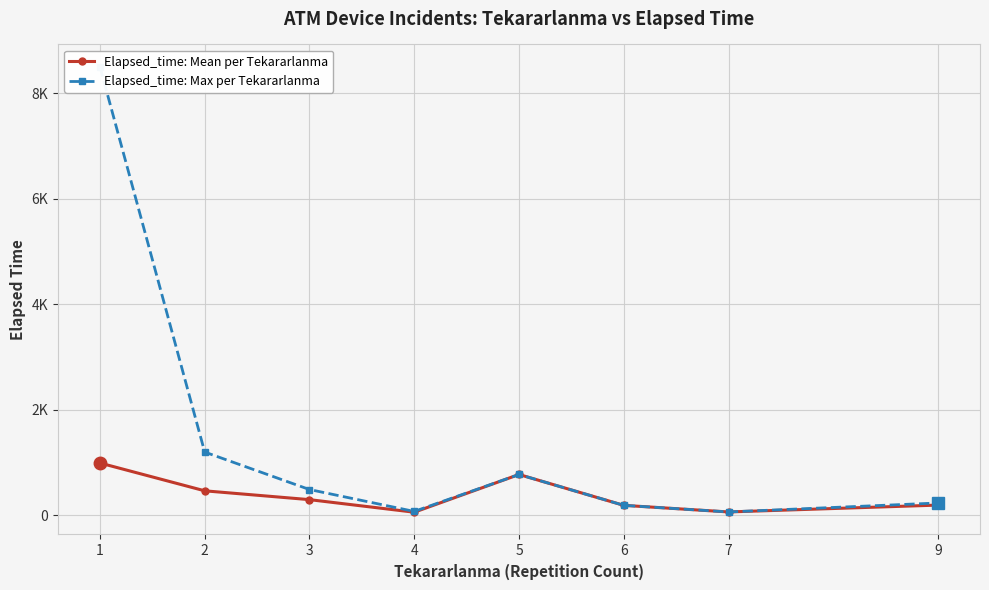

How many interior local peaks does the Elapsed_time: Mean per Tekararlanma series have?

1